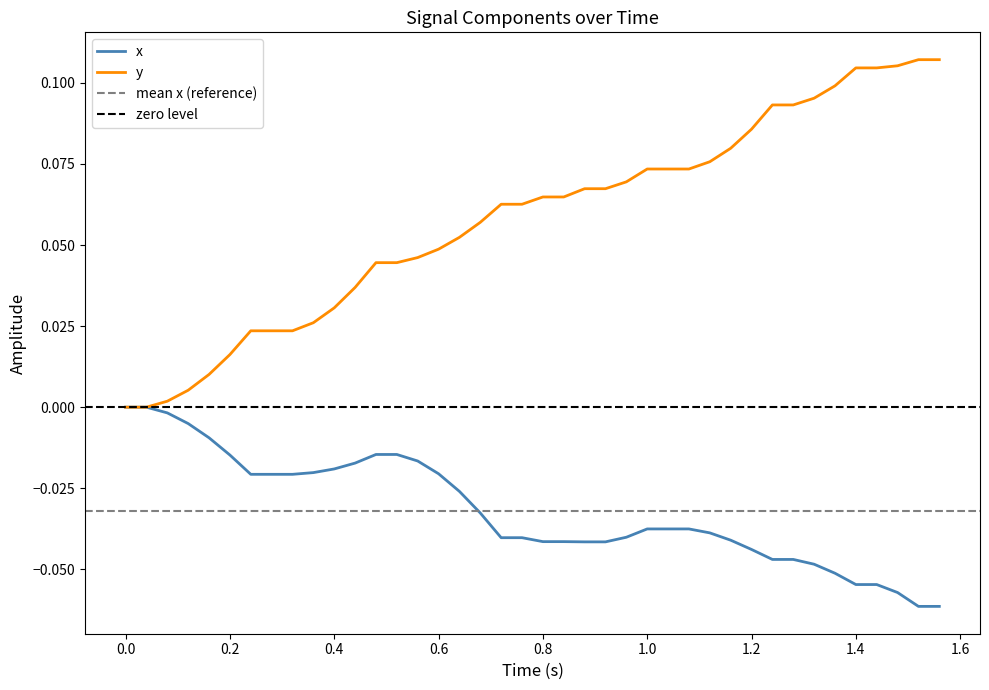

True or false: x has more than 0 points higher than both neighbors.

False